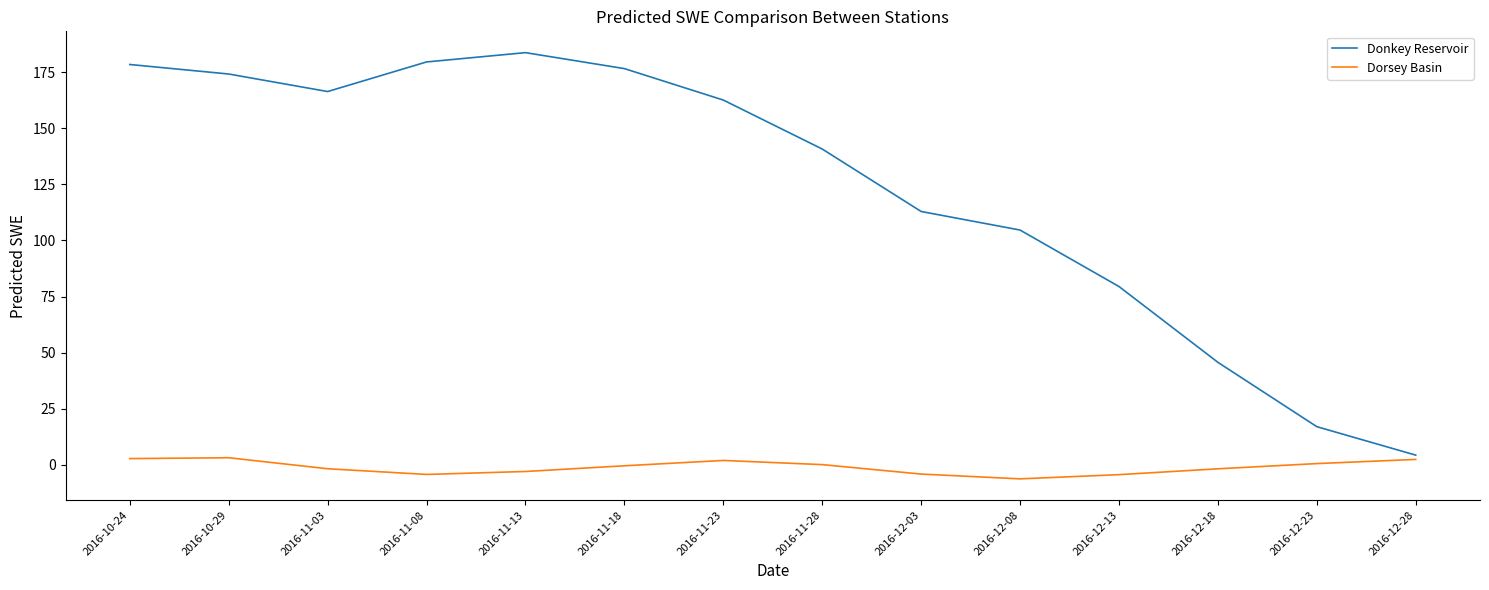

What is the greatest value displayed?

183.7